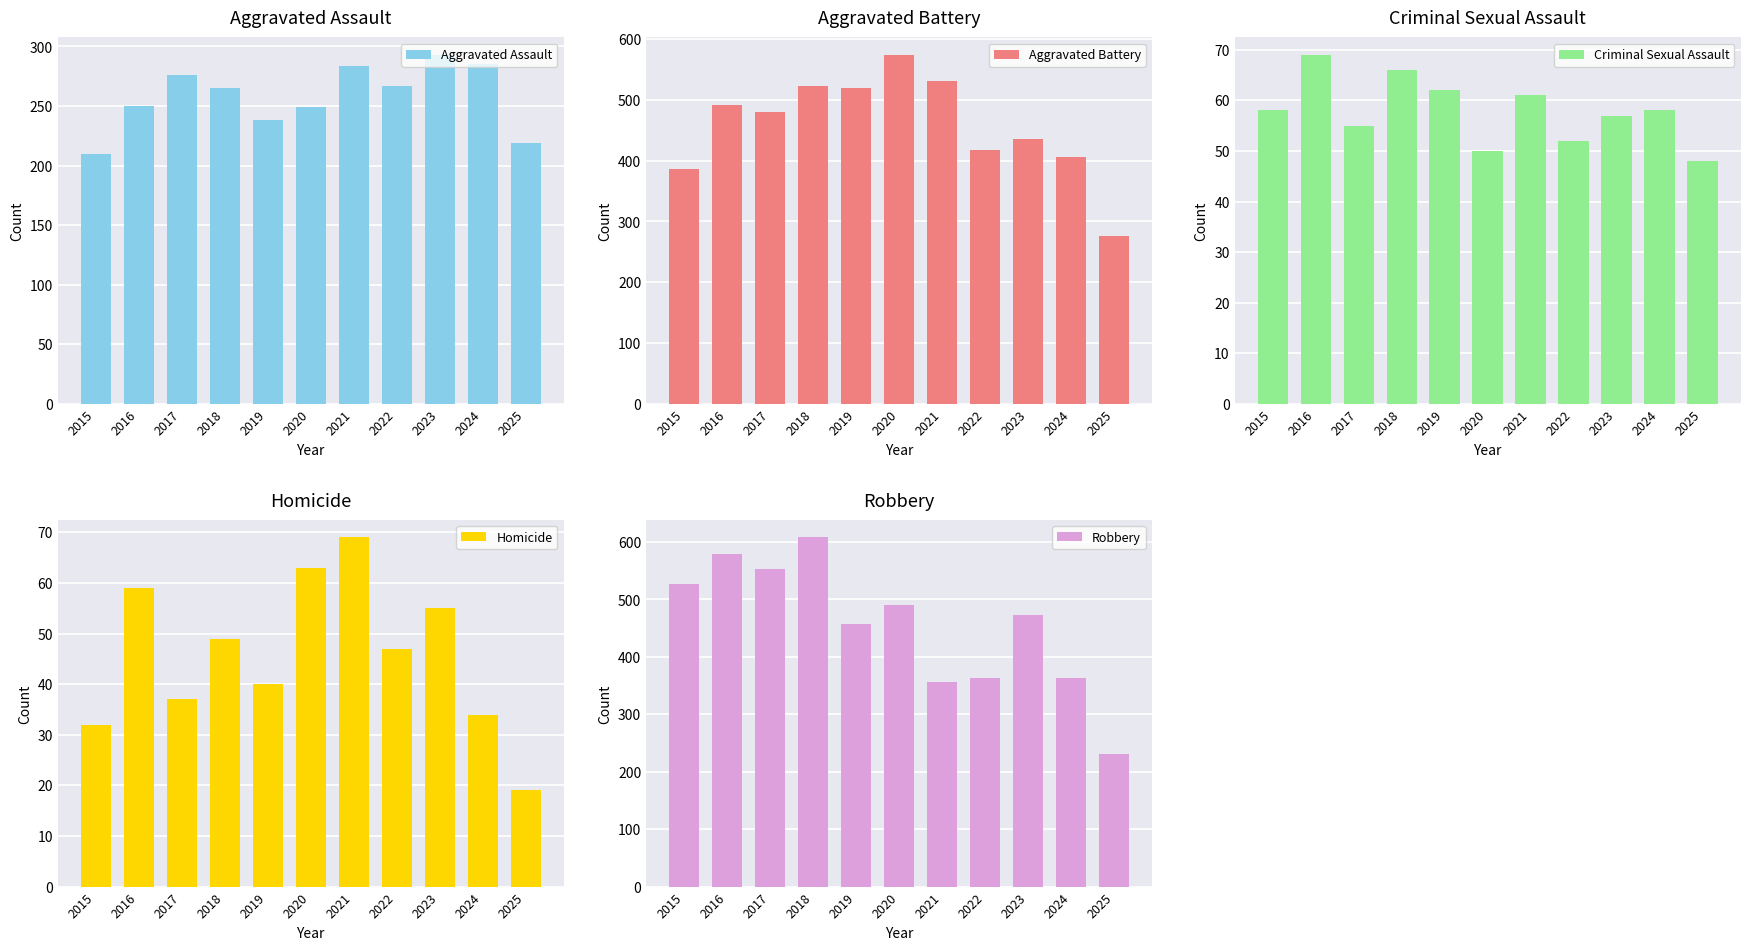

Are the bars horizontal?

No